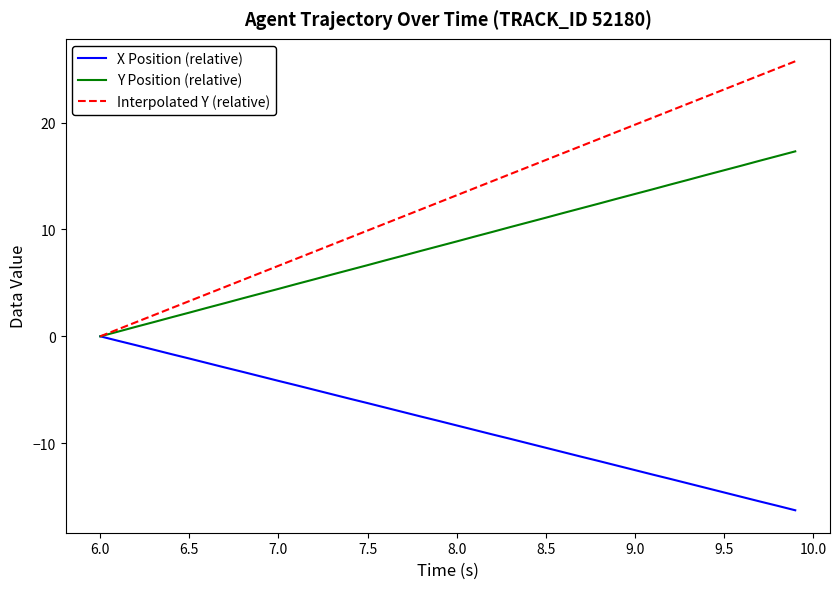

Which series has the largest range (max minus min)?

Interpolated Y (relative)